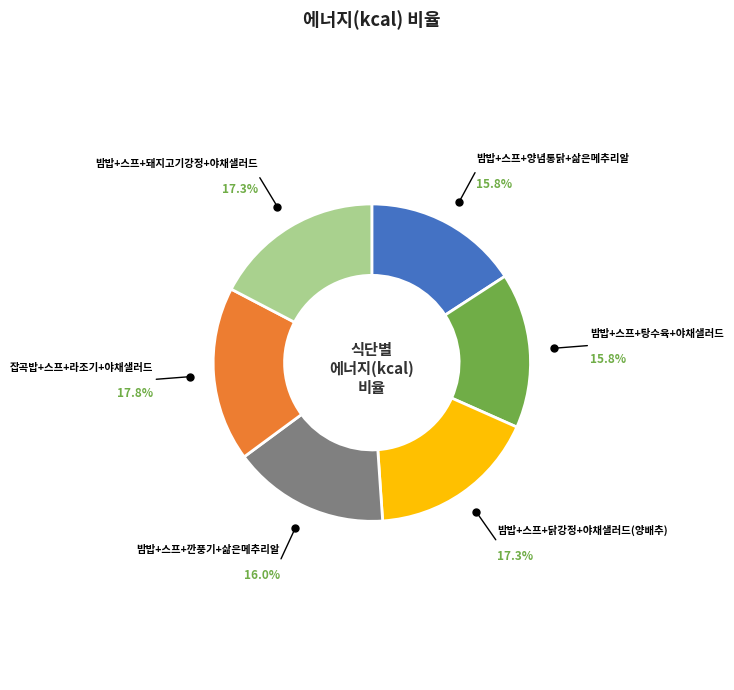

Is there any slice that represents more than half of the pie?

No